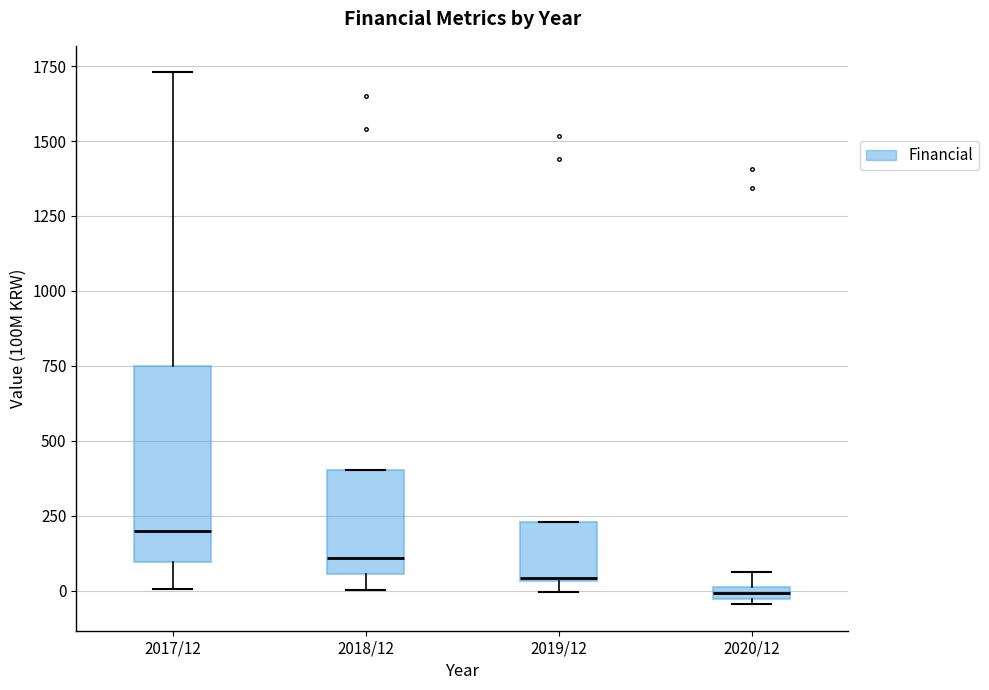

Comparing the boxes themselves (not the whiskers), which one is the tallest?

2017/12